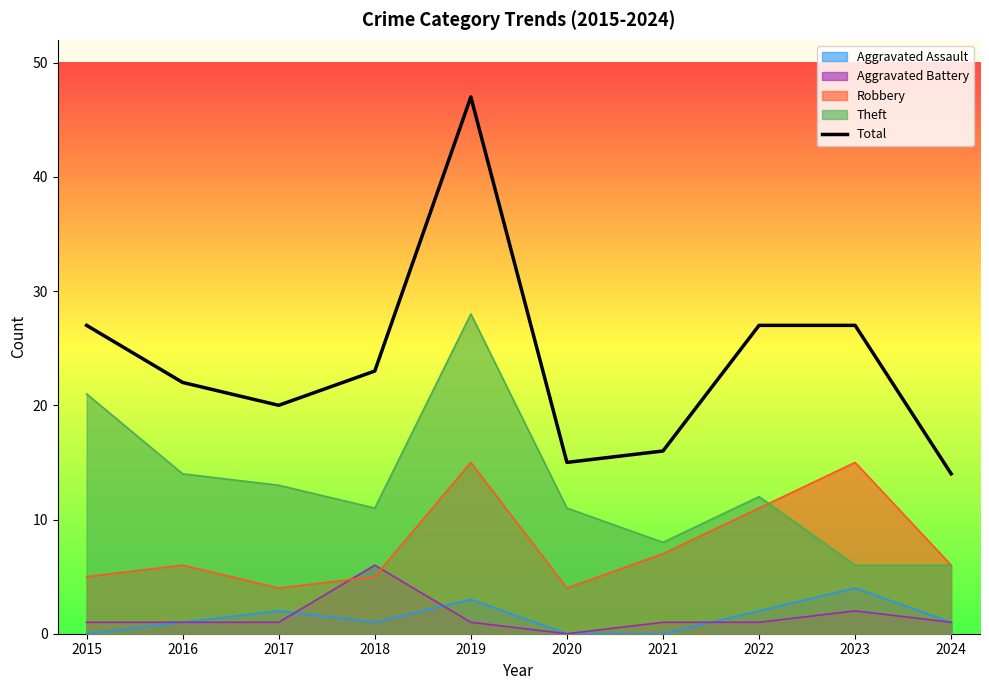

Is it true that the value at 2018 is 5?

False